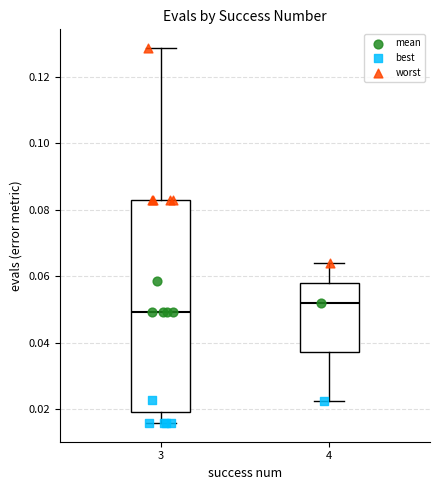

Reading left to right, read every box against the y-axis: the position of its median line, the range the box covers, and the ends of its whiskers. The values are not printed on the chart, so give them approximately, as read against the axis.

3: median 0.050, box 0.020 to 0.084, whiskers 0.016 to 0.128
4: median 0.052, box 0.038 to 0.058, whiskers 0.022 to 0.064